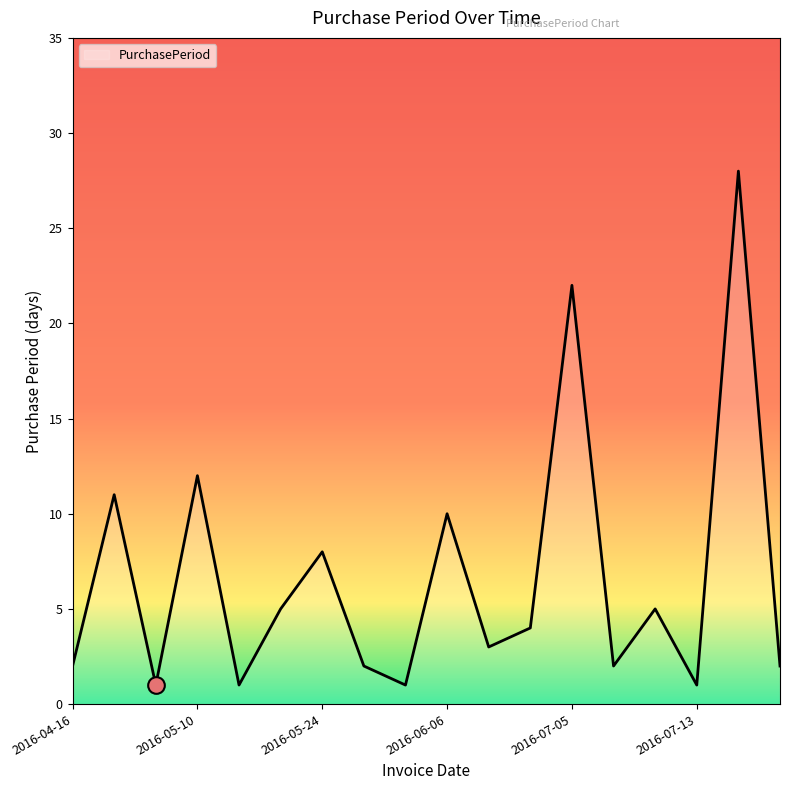

What is the difference between the maximum and minimum values?

27